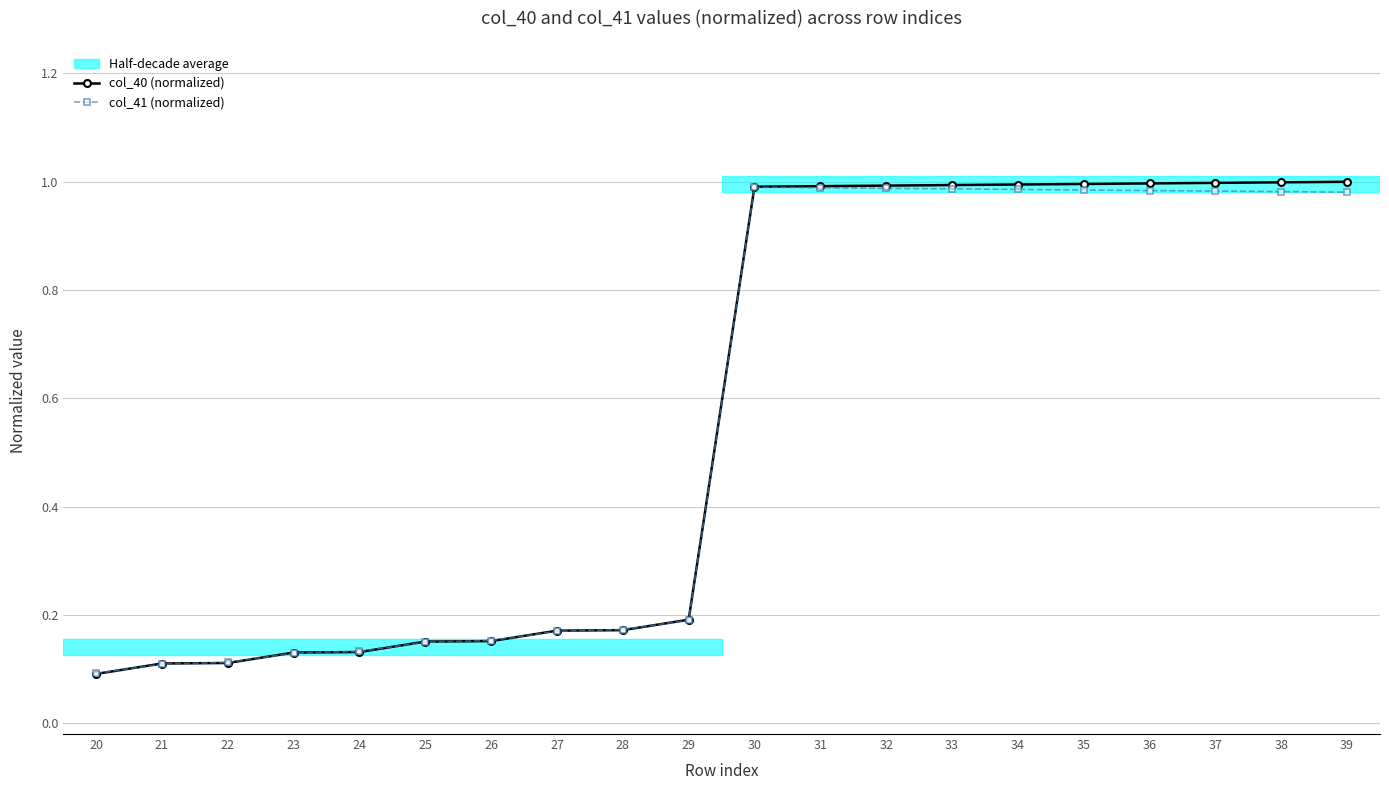

What is the total value across all series at 26?

0.3